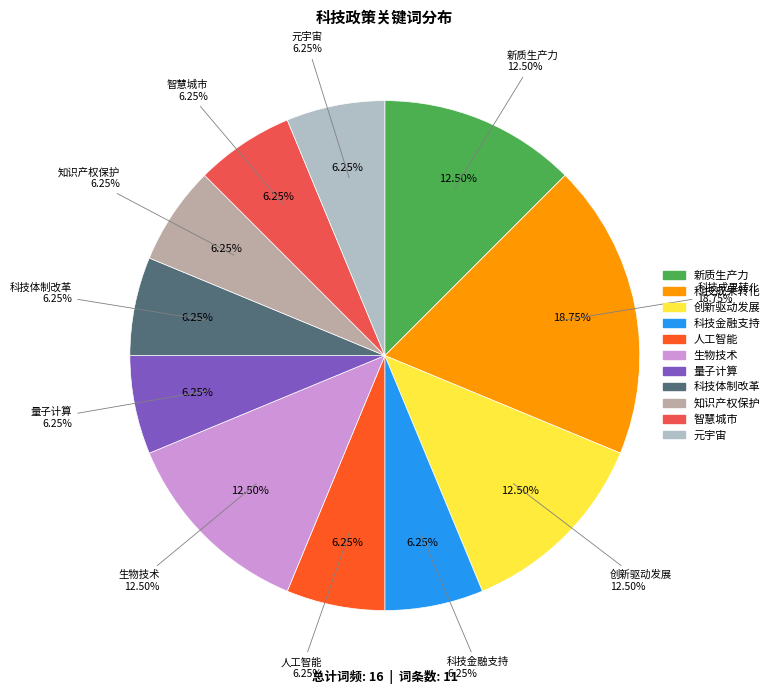

How many slices are in this pie chart?

11